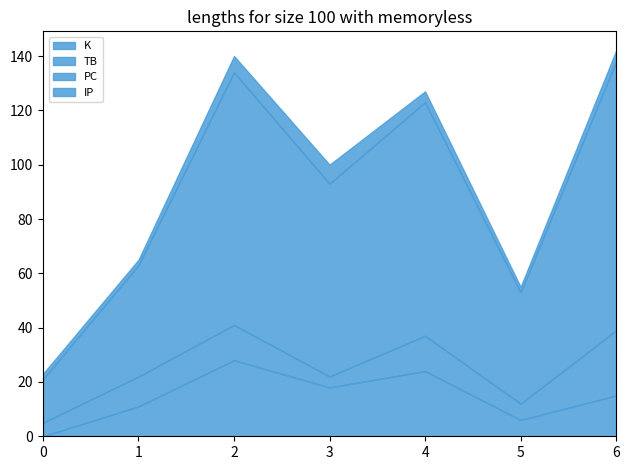

Reading right to left, transcribe all the data shown in this chart.

K: 2022-09-10=15	2022-09-03=6	2022-08-28=24	2022-08-21=18	2022-08-16=28	2022-03-26=11	2022-03-21=0
TB: 2022-09-10=24	2022-09-03=6	2022-08-28=13	2022-08-21=4	2022-08-16=13	2022-03-26=11	2022-03-21=5
PC: 2022-09-10=99	2022-09-03=41	2022-08-28=86	2022-08-21=71	2022-08-16=93	2022-03-26=41	2022-03-21=16
IP: 2022-09-10=4	2022-09-03=2	2022-08-28=4	2022-08-21=7	2022-08-16=6	2022-03-26=2	2022-03-21=2